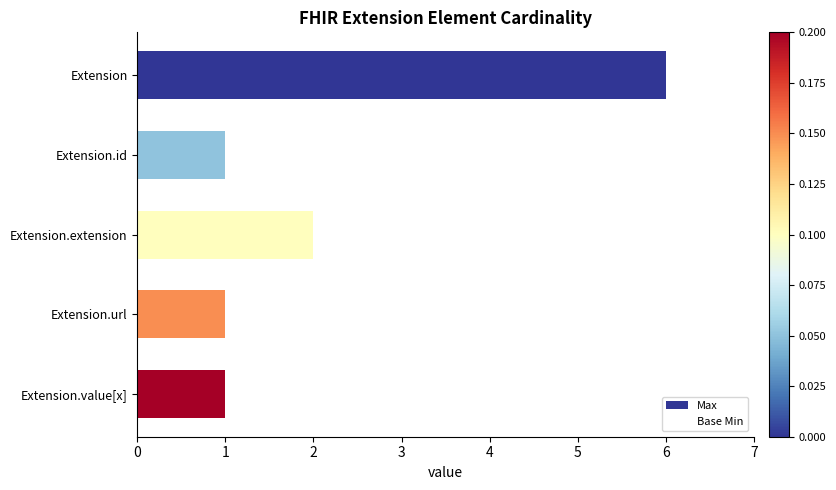

How many data points does each series have?

5